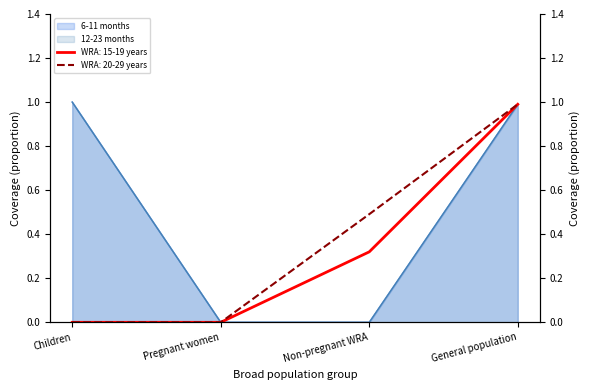

What are all the series names shown in the legend?

WRA: 15-19 years, WRA: 20-29 years, 6-11 months, 12-23 months